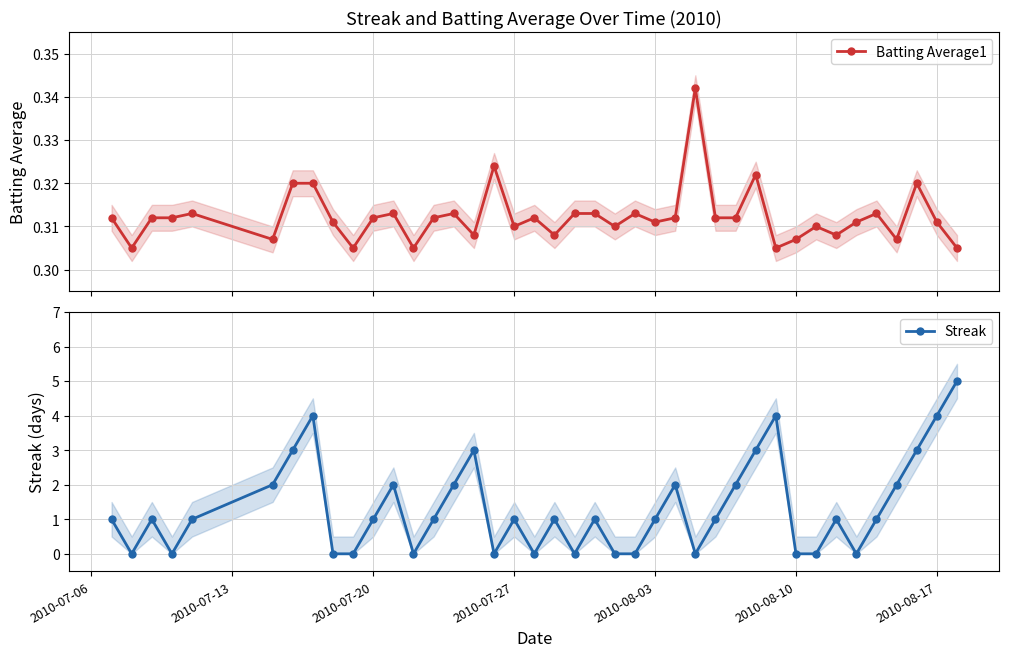

What is the highest value of the Streak series?

5